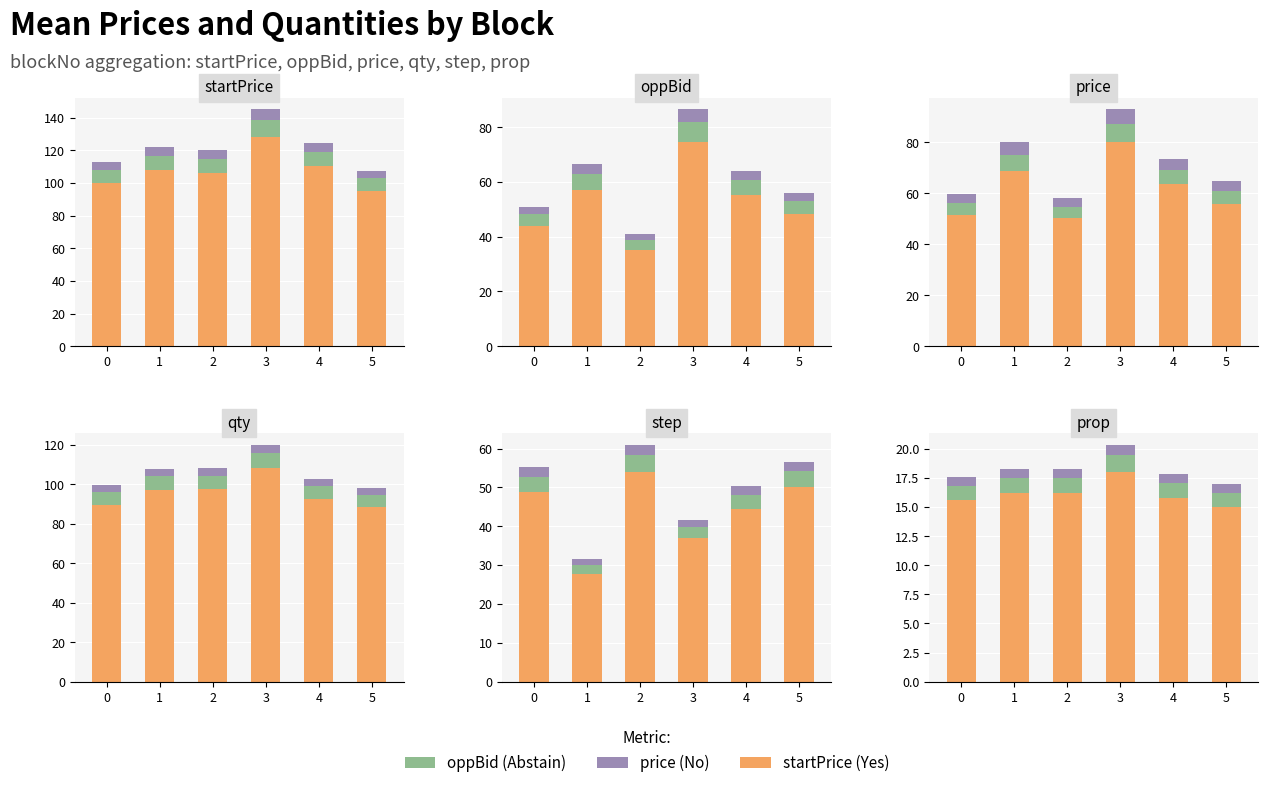

What is the value of the oppBid (Abstain) bar at the 4th from the left?

1.4